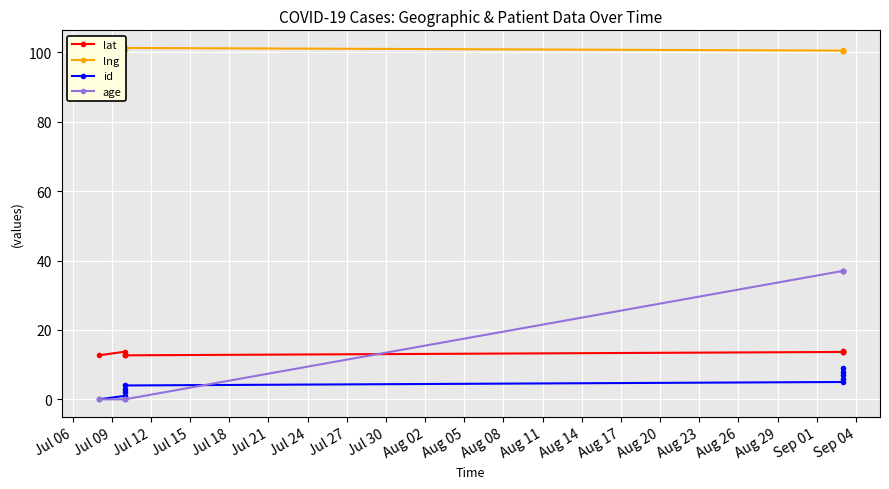

How many data points does each series have?

10